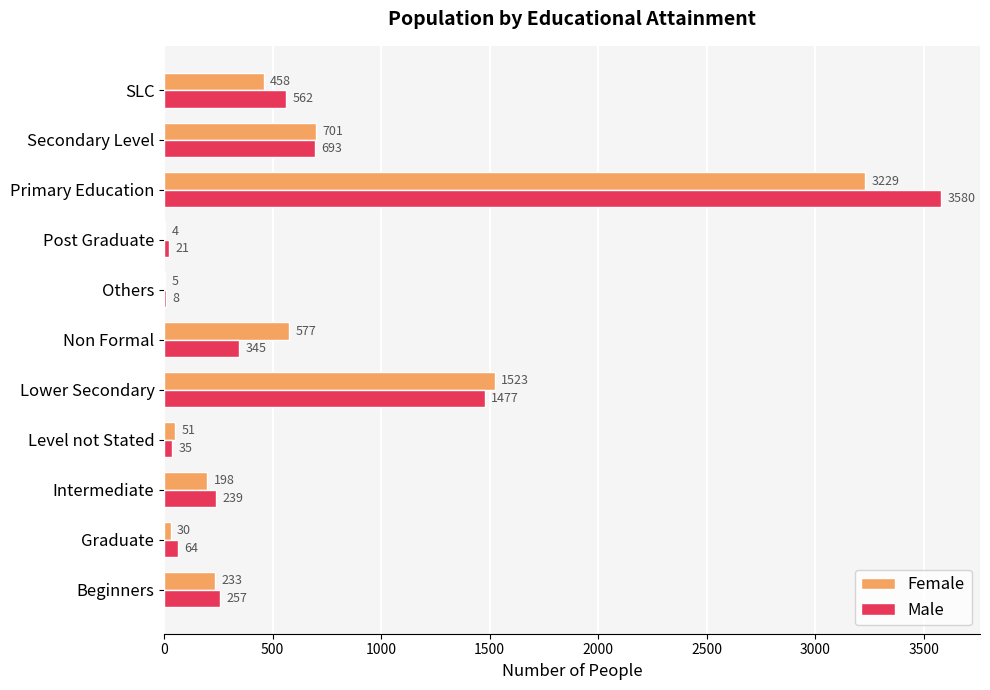

Which series has the largest total across all categories?

Male